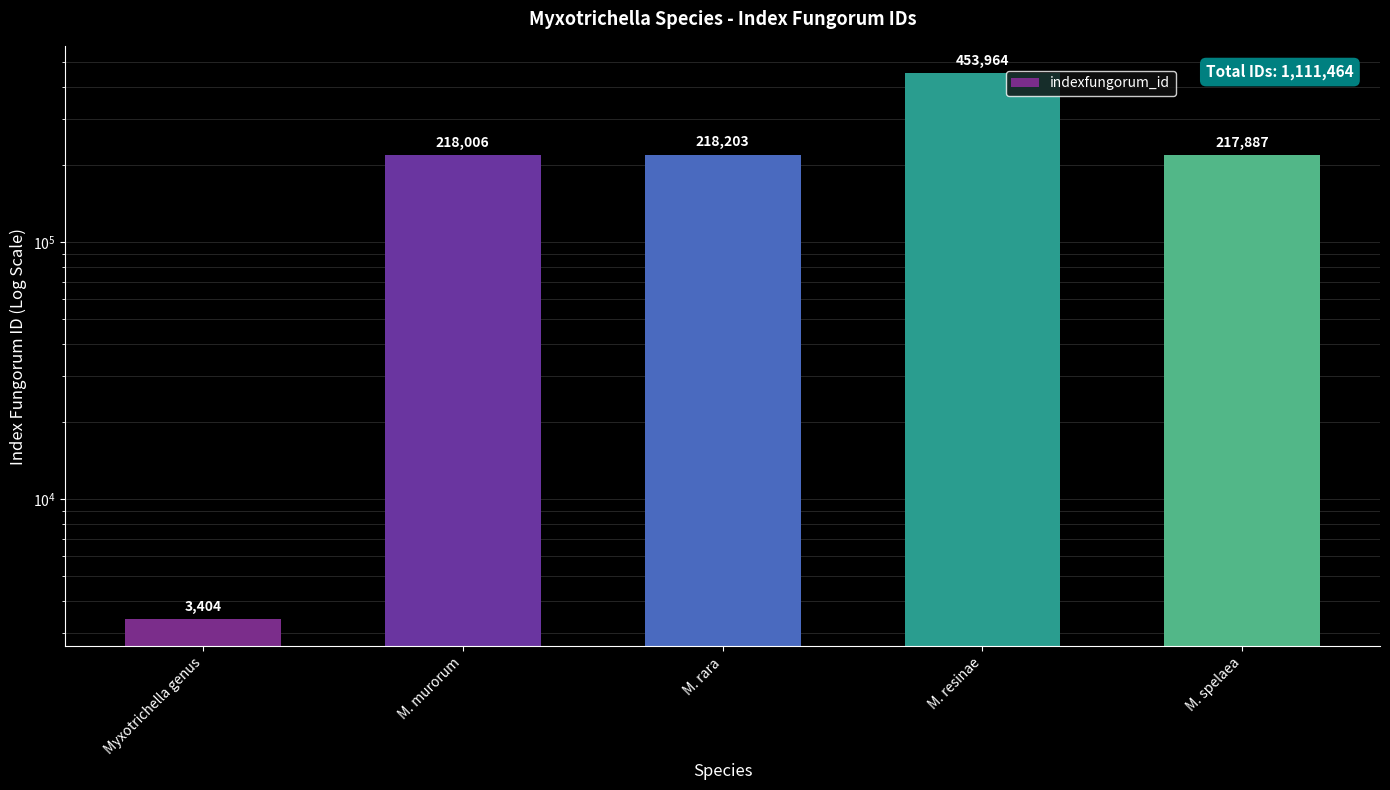

What is the label of the 5th bar from the right?

Myxotrichella genus